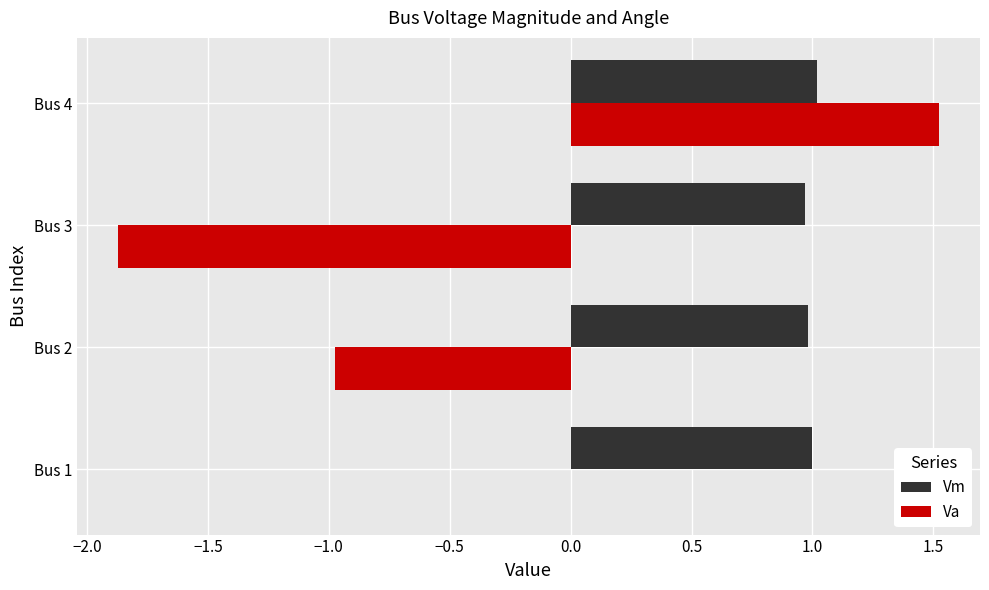

What is the sum of the Va values at Bus 3 and Bus 2?

-2.8